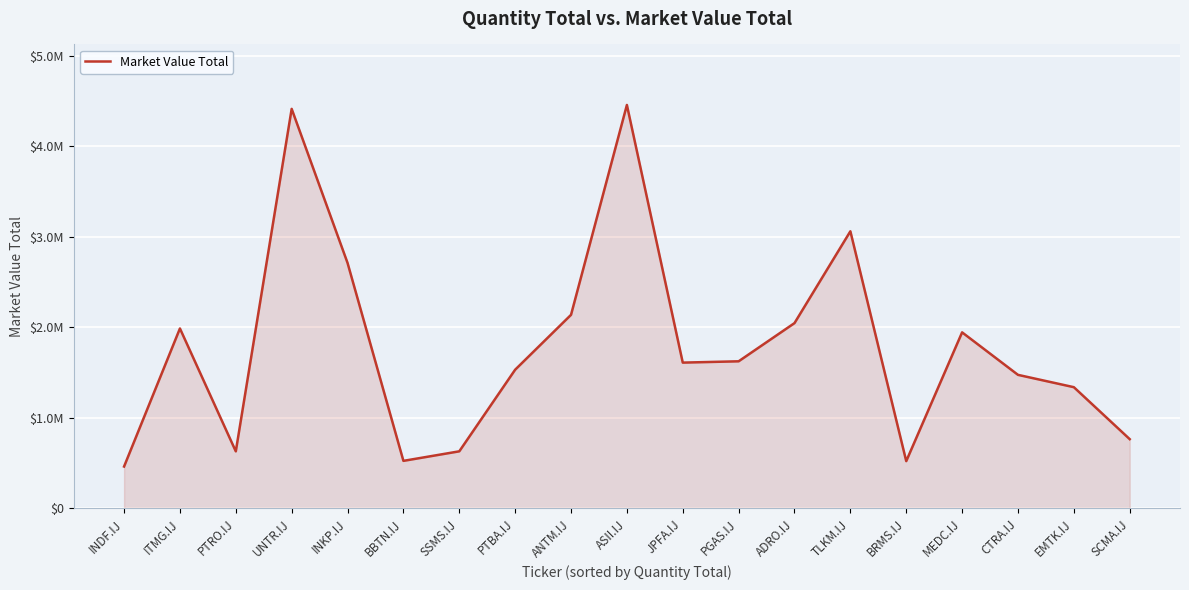

How many interior local valleys (lower than both neighbors) does the data have?

4